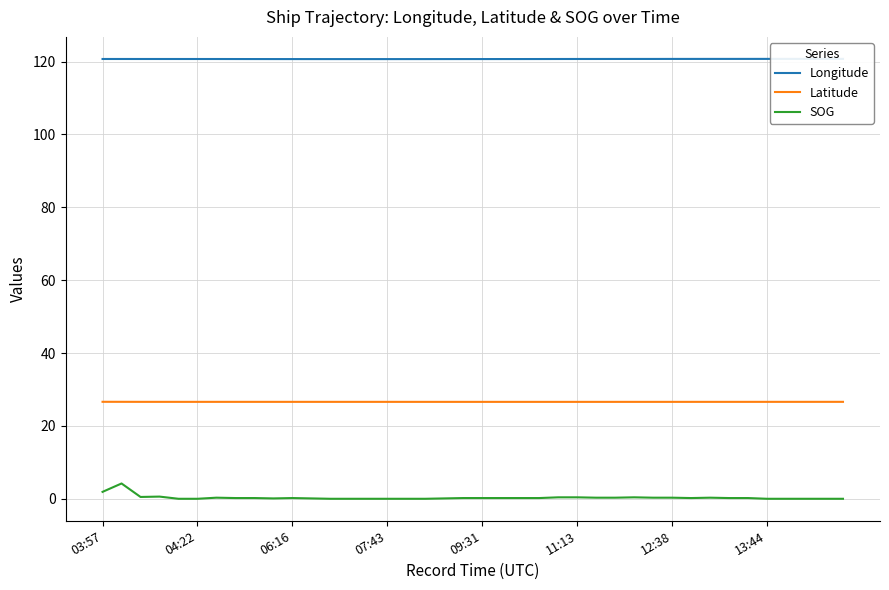

What is the average value of the Longitude series?

120.7